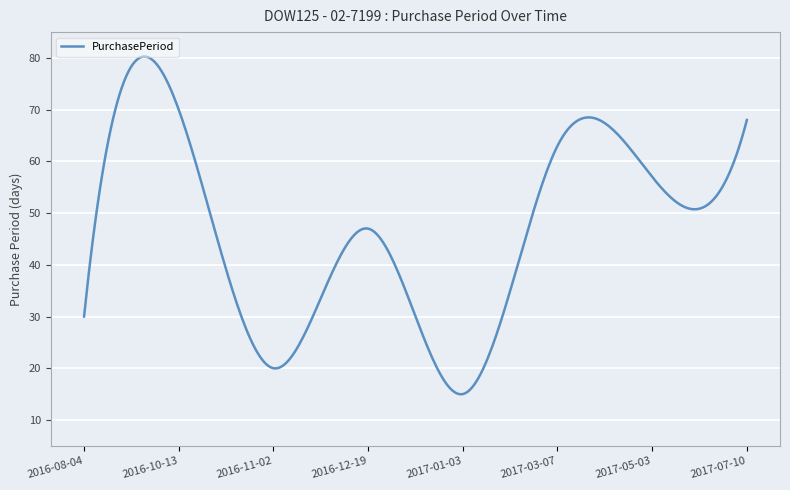

What is the greatest value displayed?

80.3